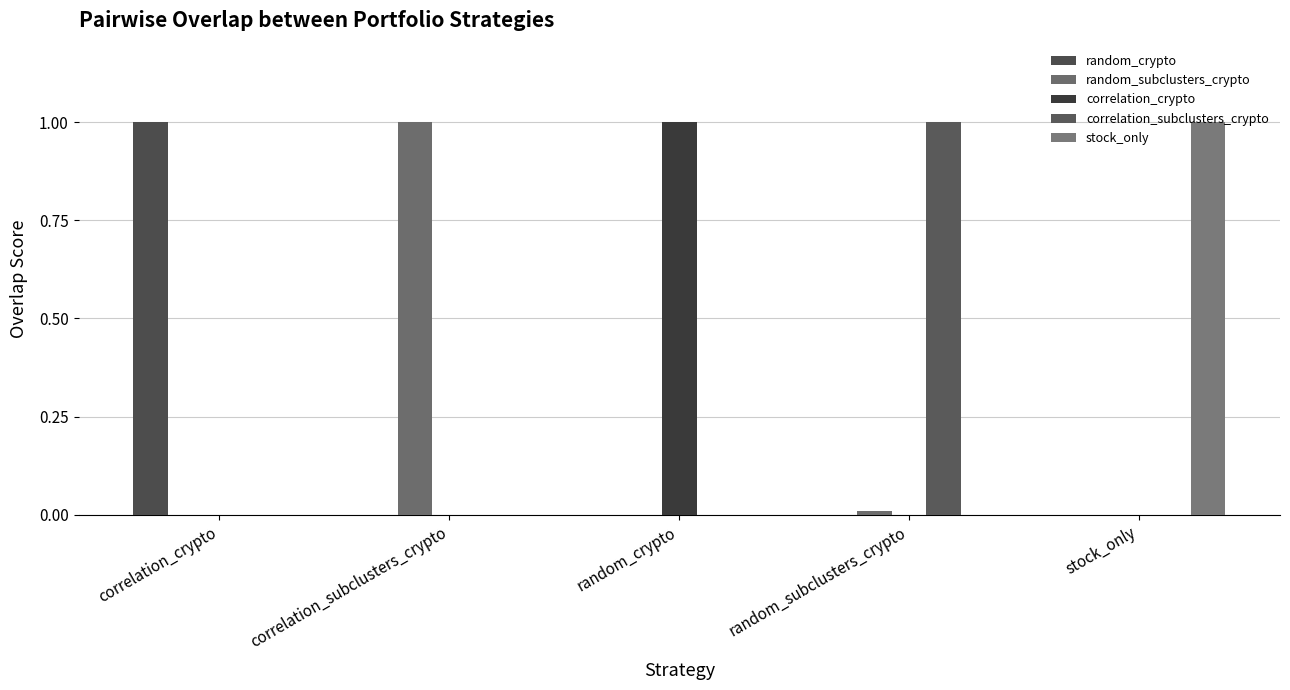

The value of stock_only at correlation_subclusters_crypto is 0.0. True or false?

True